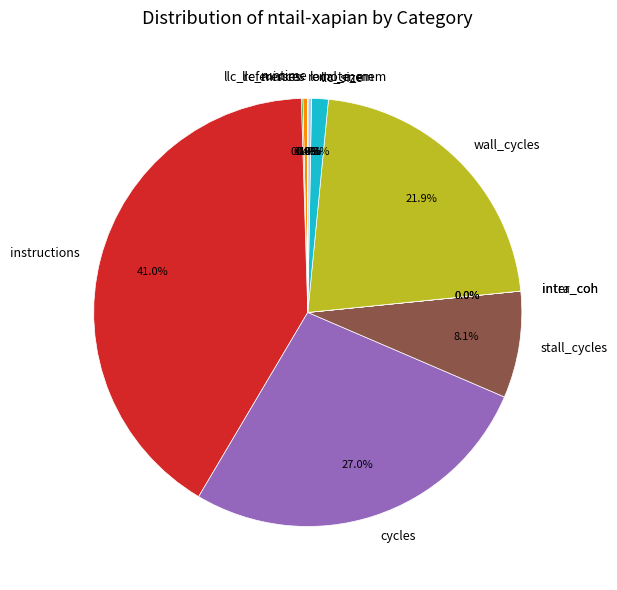

Do local_mem and runtime together represent more than half of the pie?

No